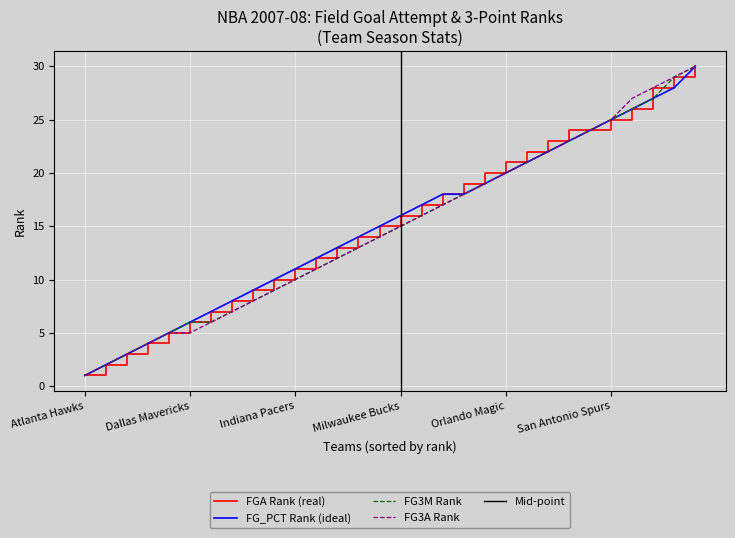

Which category has the lowest value in the FG3M Rank series?

Atlanta Hawks